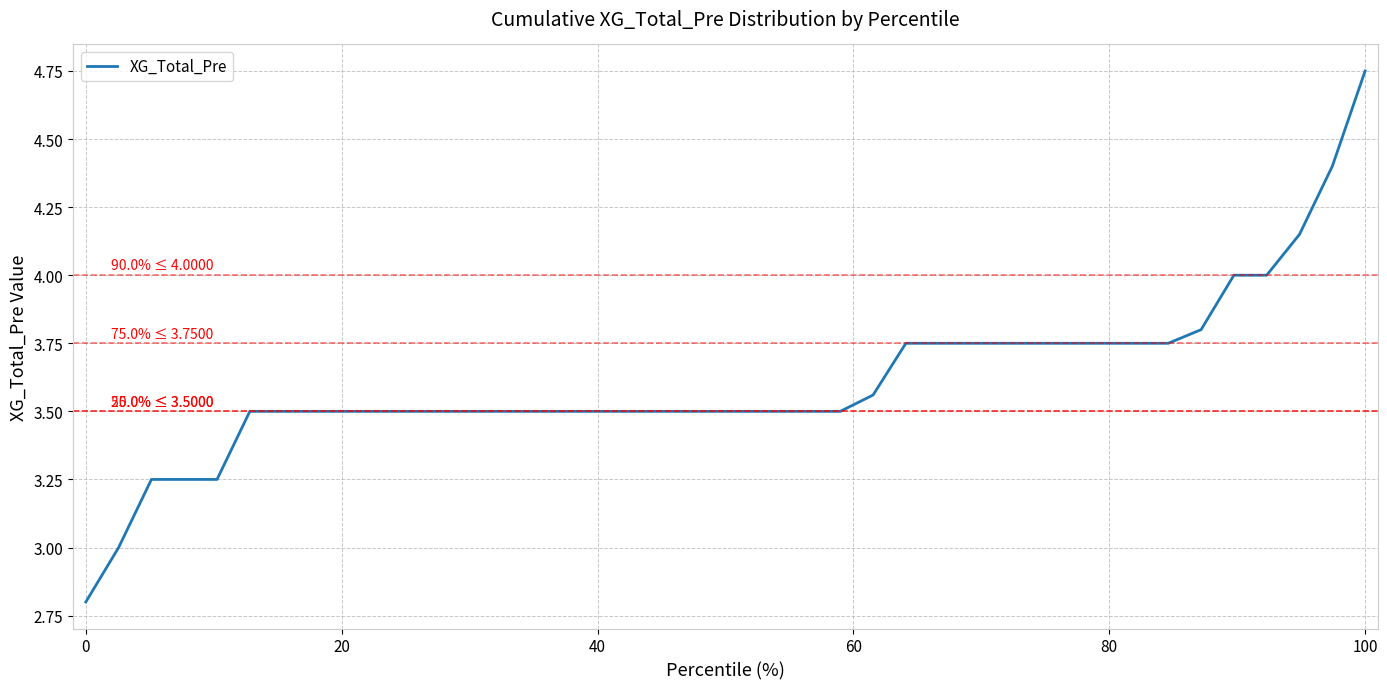

What is the smallest value displayed?

2.8